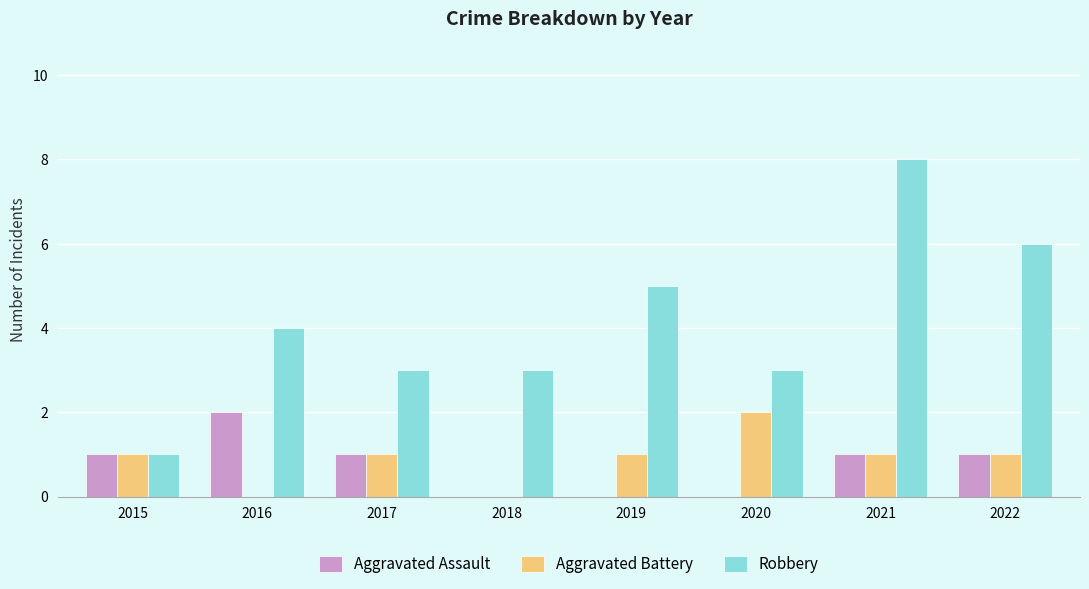

Which series changed the most between 2019 and 2021?

Robbery